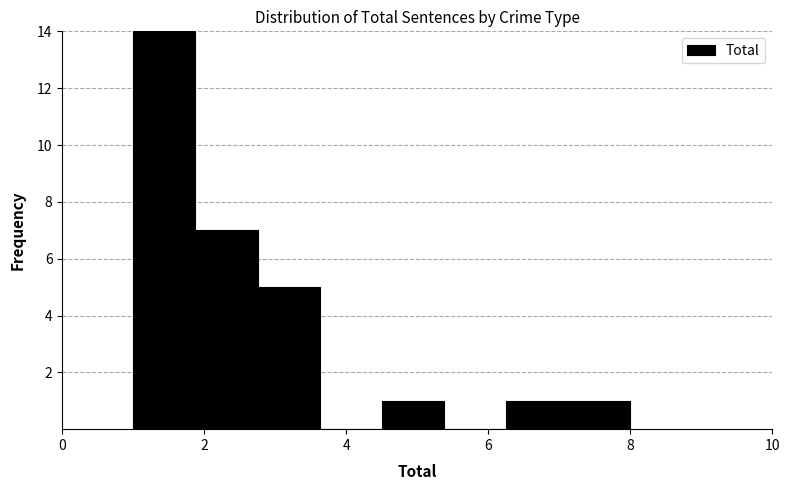

What is the height of the bar covering 7.2 to 8.0 on the x-axis? Neither the bar edges nor the heights are printed on the chart, so give them approximately, as read against the axes.

1